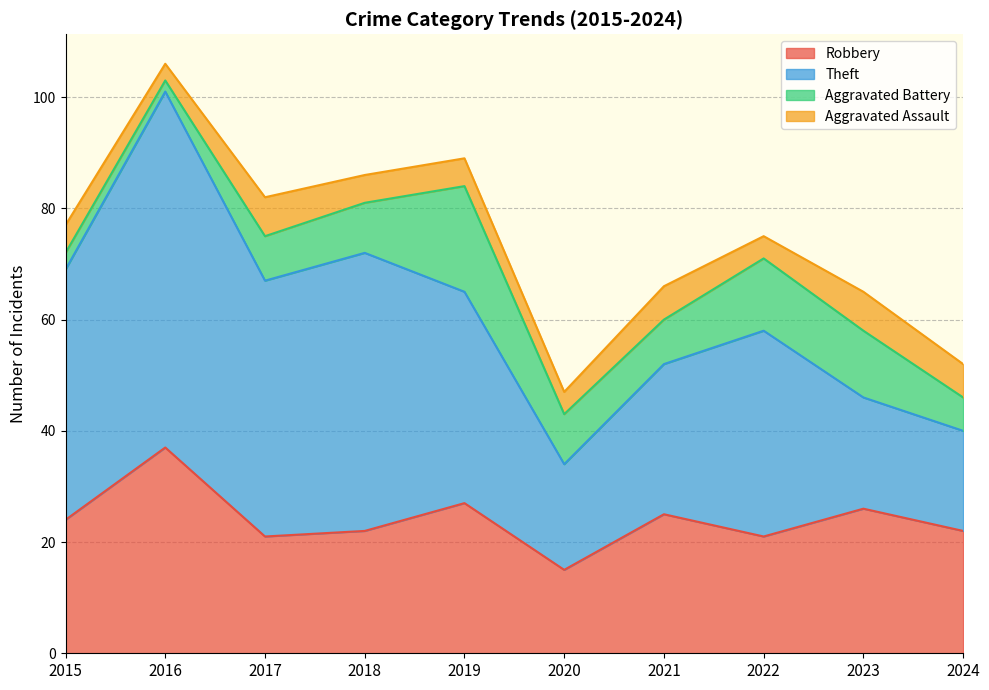

Does the chart have visible grid lines?

Yes